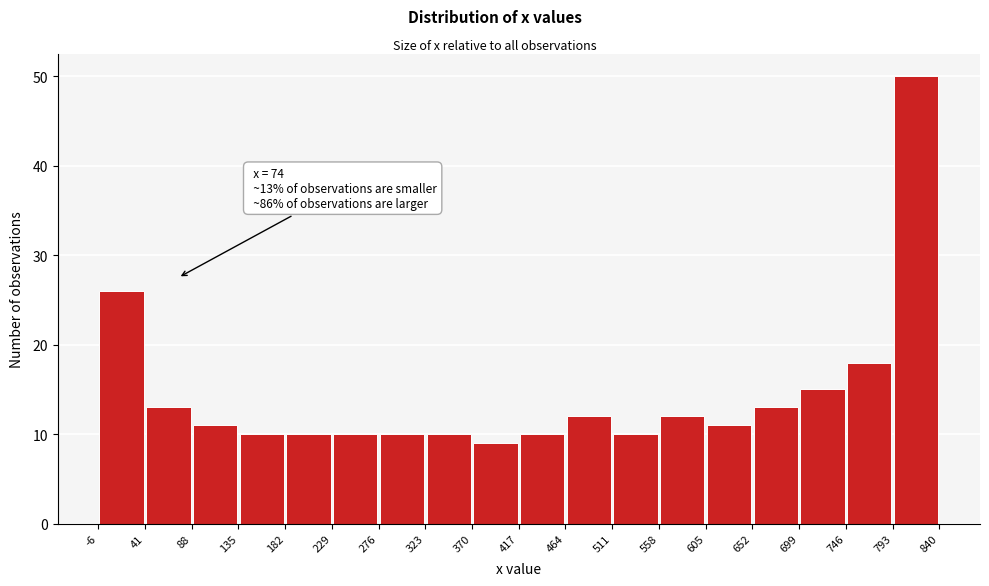

Which range on the x-axis has the tallest bar?

793 to 840